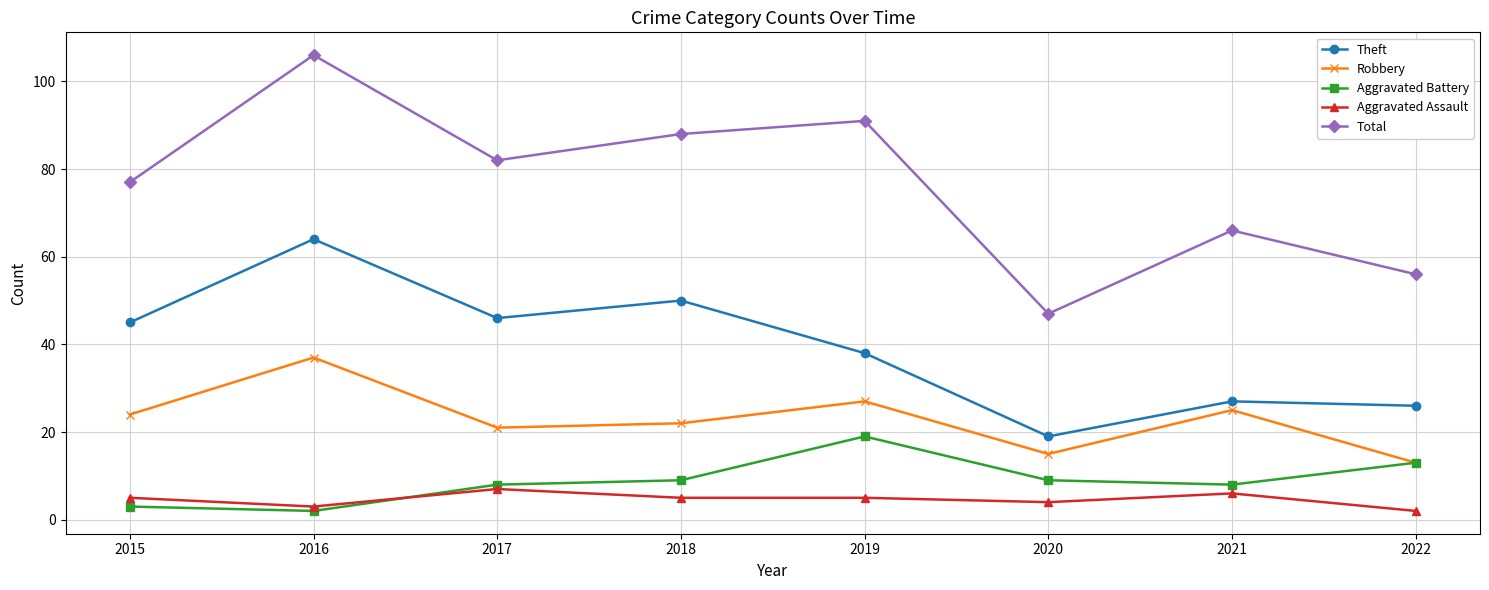

Reading left to right, extract all data points from this chart.

Theft: 45	64	46	50	38	19	27	26
Robbery: 24	37	21	22	27	15	25	13
Aggravated Battery: 3	2	8	9	19	9	8	13
Aggravated Assault: 5	3	7	5	5	4	6	2
Total: 77	106	82	88	91	47	66	56